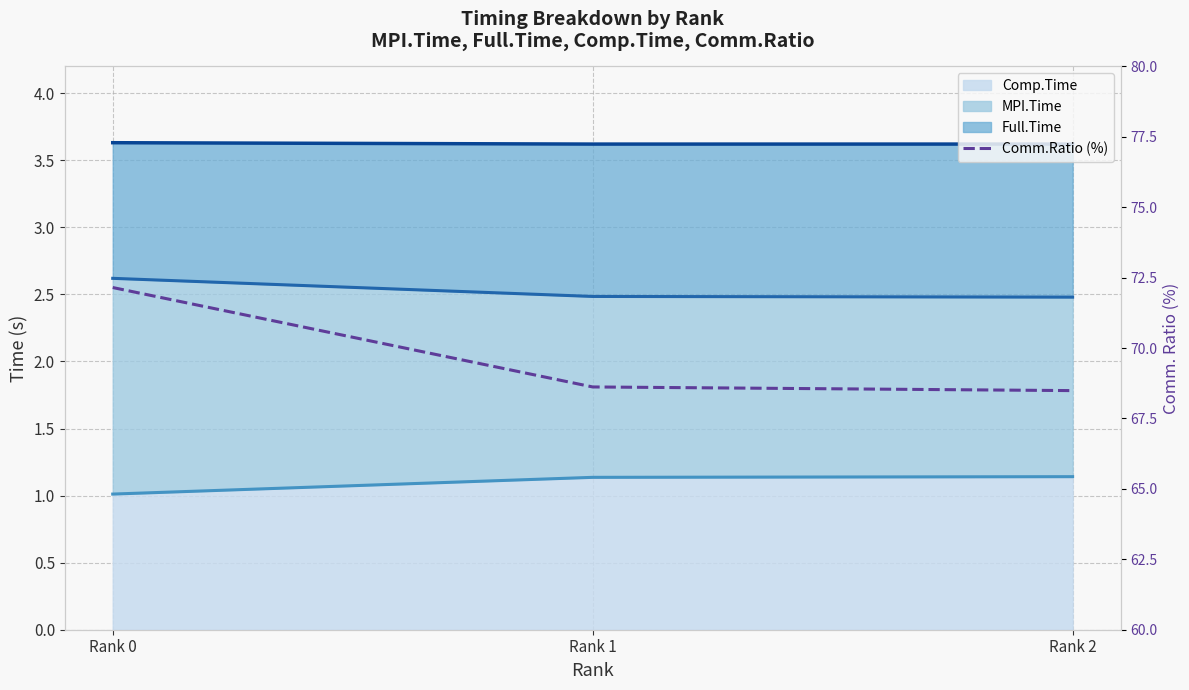

The chart shows a value of 115.9 at Rank 1. True or false?

False